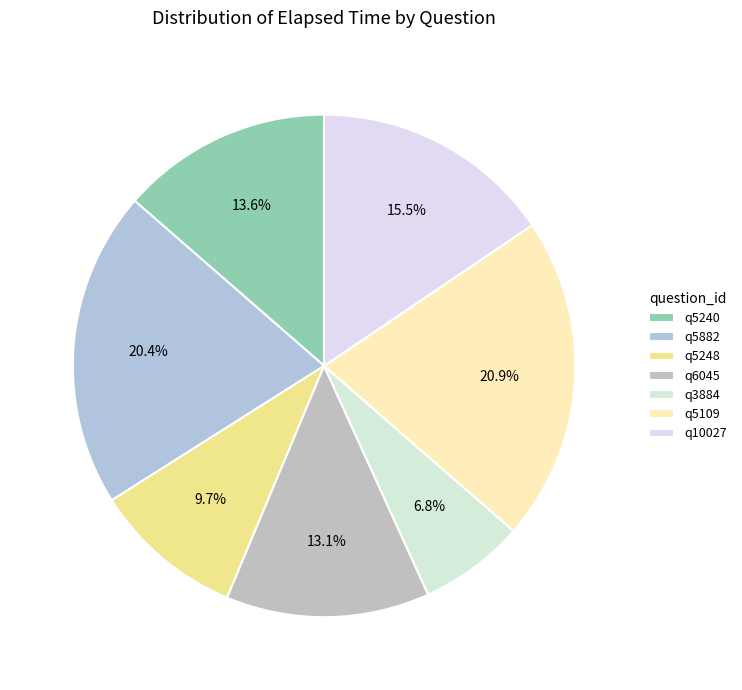

How many slices are in this pie chart?

7